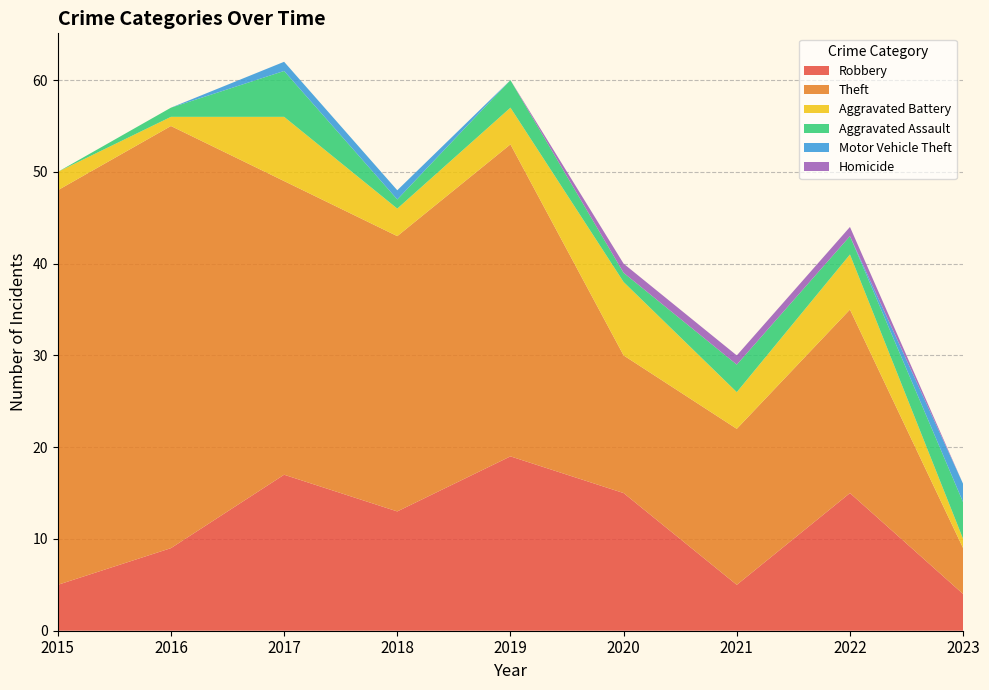

Reading left to right, transcribe all the data shown in this chart.

Robbery: 5	9	17	13	19	15	5	15	4
Theft: 43	46	32	30	34	15	17	20	5
Aggravated Battery: 2	1	7	3	4	8	4	6	1
Aggravated Assault: 0	1	5	1	3	1	3	2	4
Motor Vehicle Theft: 0	0	1	1	0	0	0	0	2
Homicide: 0	0	0	0	0	1	1	1	0